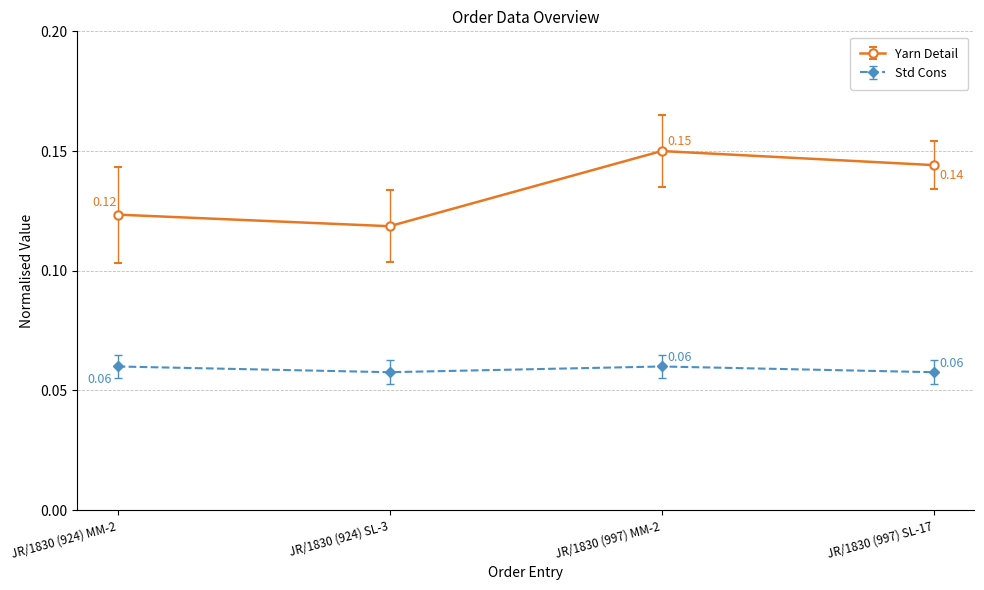

Does the chart have visible grid lines?

Yes